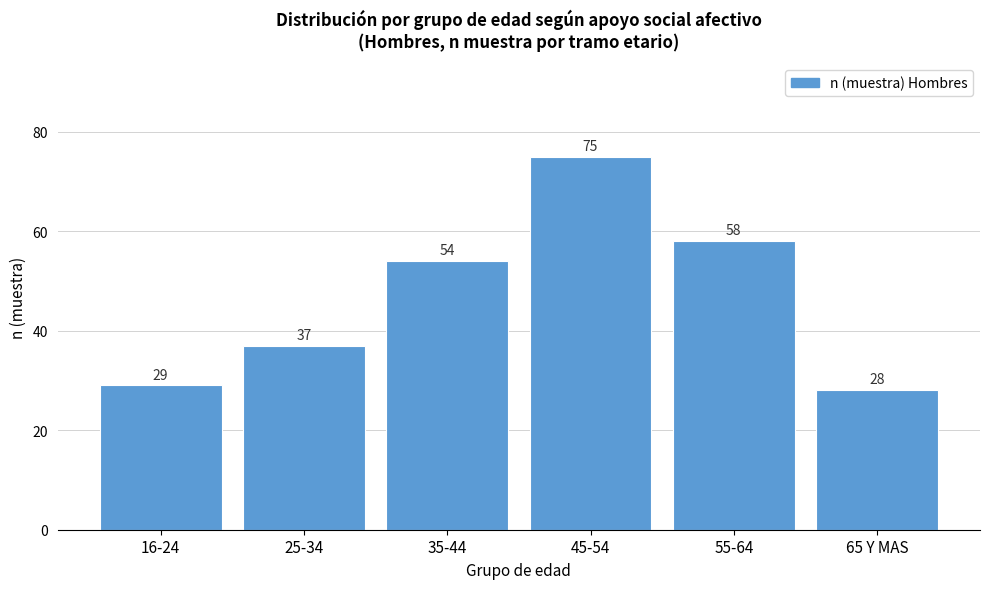

Reading left to right, transcribe all the data shown in this chart.

29	37	54	75	58	28